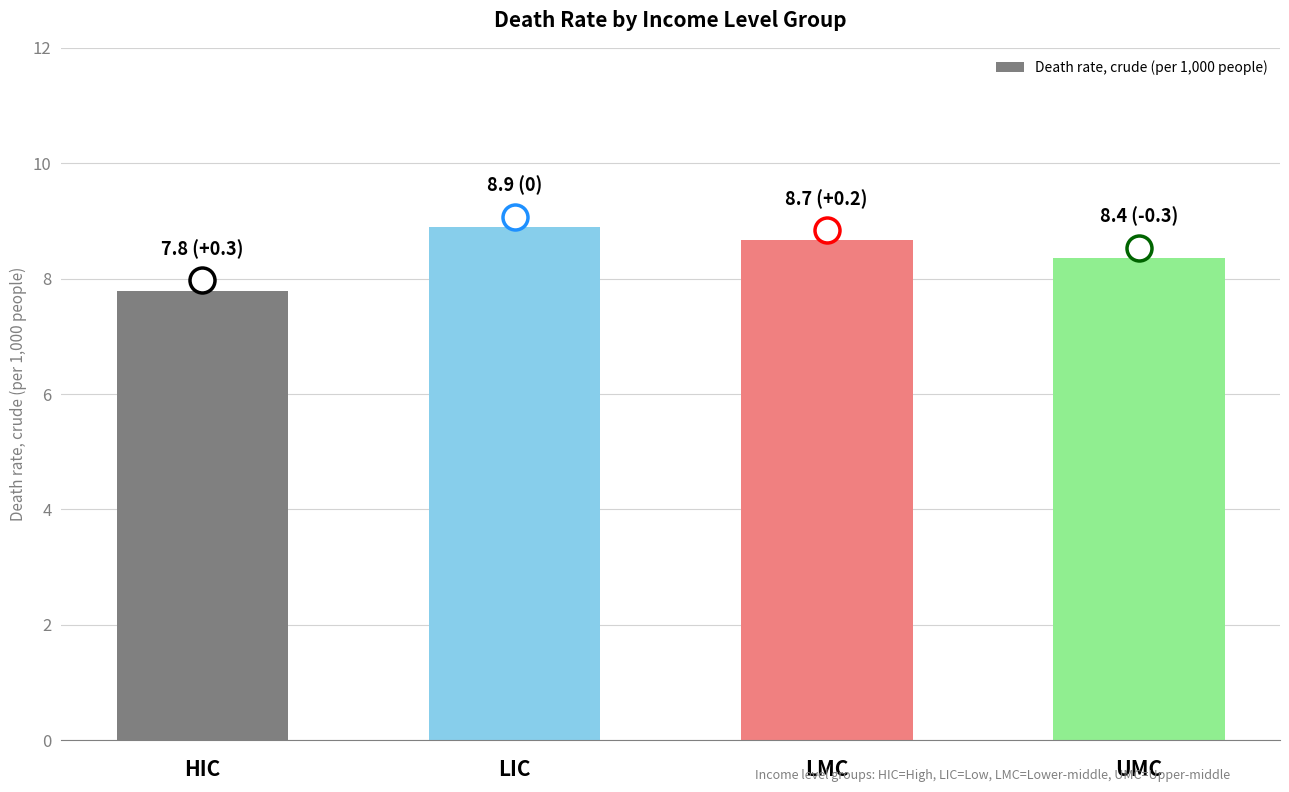

What is the minimum value shown in the chart?

7.8